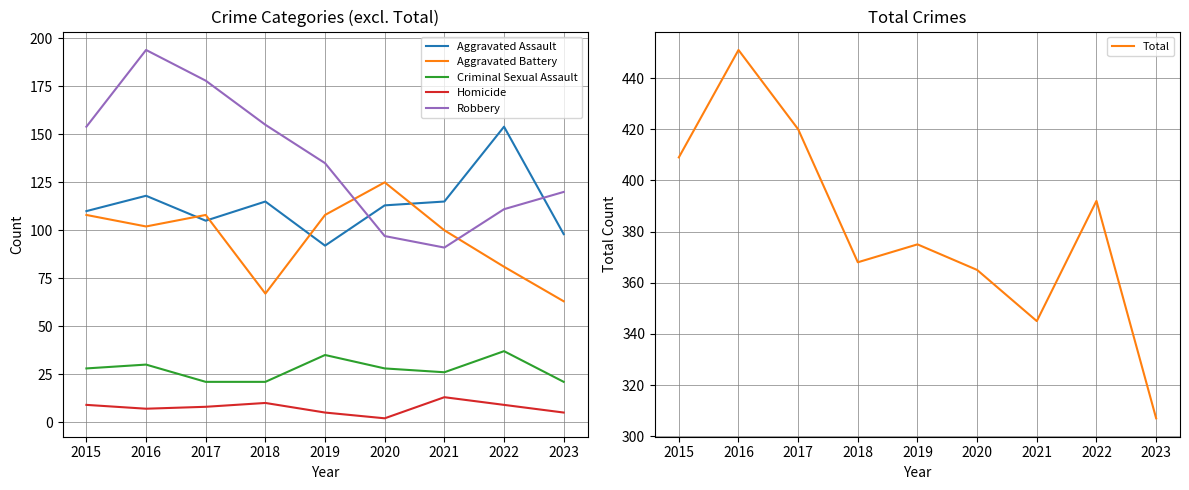

Reading left to right, extract all data points from this chart.

Aggravated Assault: 2015=110	2016=118	2017=105	2018=115	2019=92	2020=113	2021=115	2022=154	2023=98
Aggravated Battery: 2015=108	2016=102	2017=108	2018=67	2019=108	2020=125	2021=100	2022=81	2023=63
Criminal Sexual Assault: 2015=28	2016=30	2017=21	2018=21	2019=35	2020=28	2021=26	2022=37	2023=21
Homicide: 2015=9	2016=7	2017=8	2018=10	2019=5	2020=2	2021=13	2022=9	2023=5
Robbery: 2015=154	2016=194	2017=178	2018=155	2019=135	2020=97	2021=91	2022=111	2023=120
Total: 2015=409	2016=451	2017=420	2018=368	2019=375	2020=365	2021=345	2022=392	2023=307